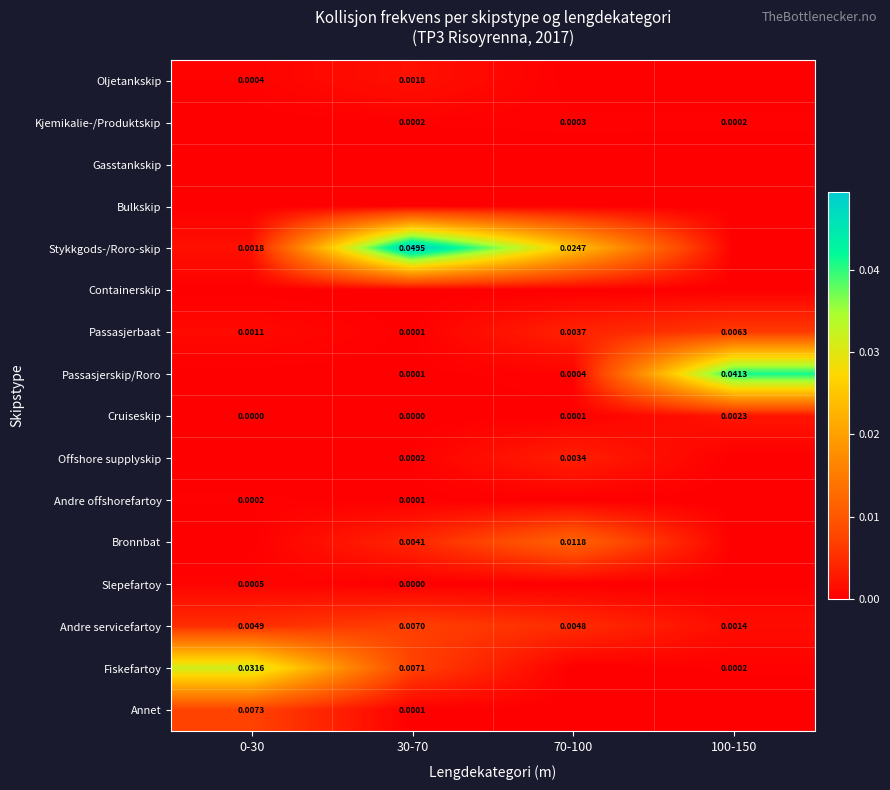

Which series has the largest range (max minus min)?

Stykkgods-/Roro-skip